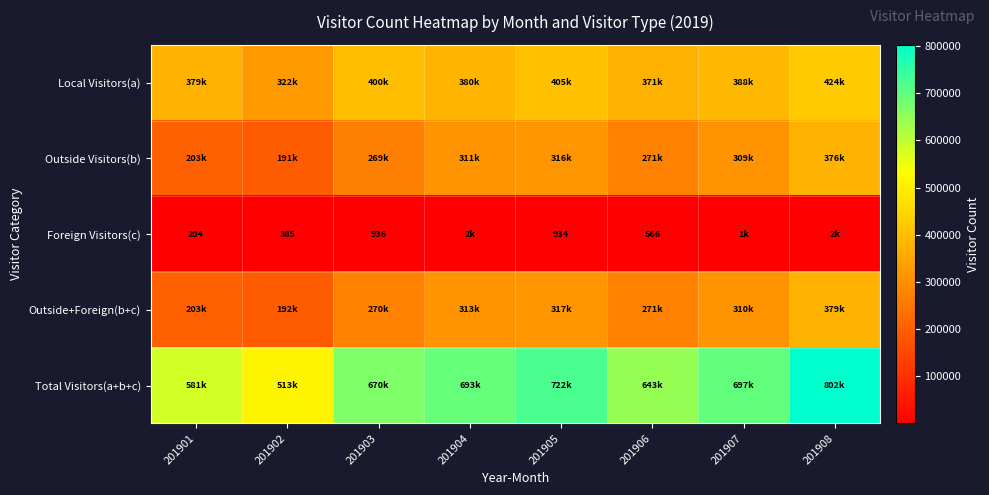

Is it true that Foreign Visitors(c) equals 385 at 201902?

True